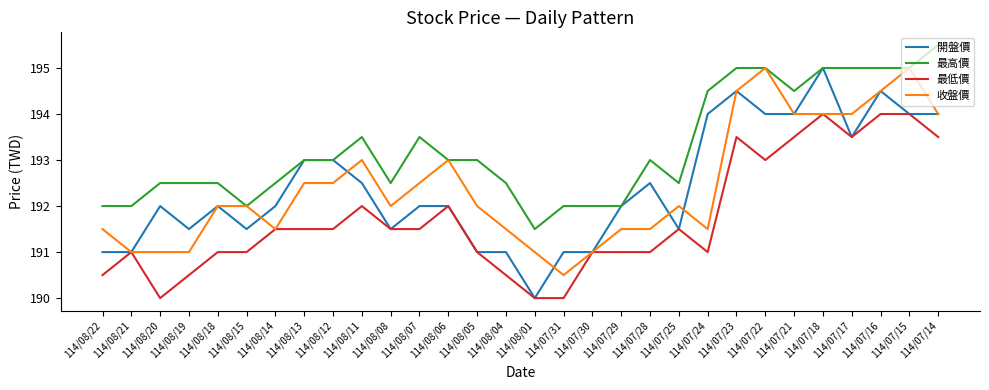

True or false: 最高價 and 最低價 cross at least once.

False